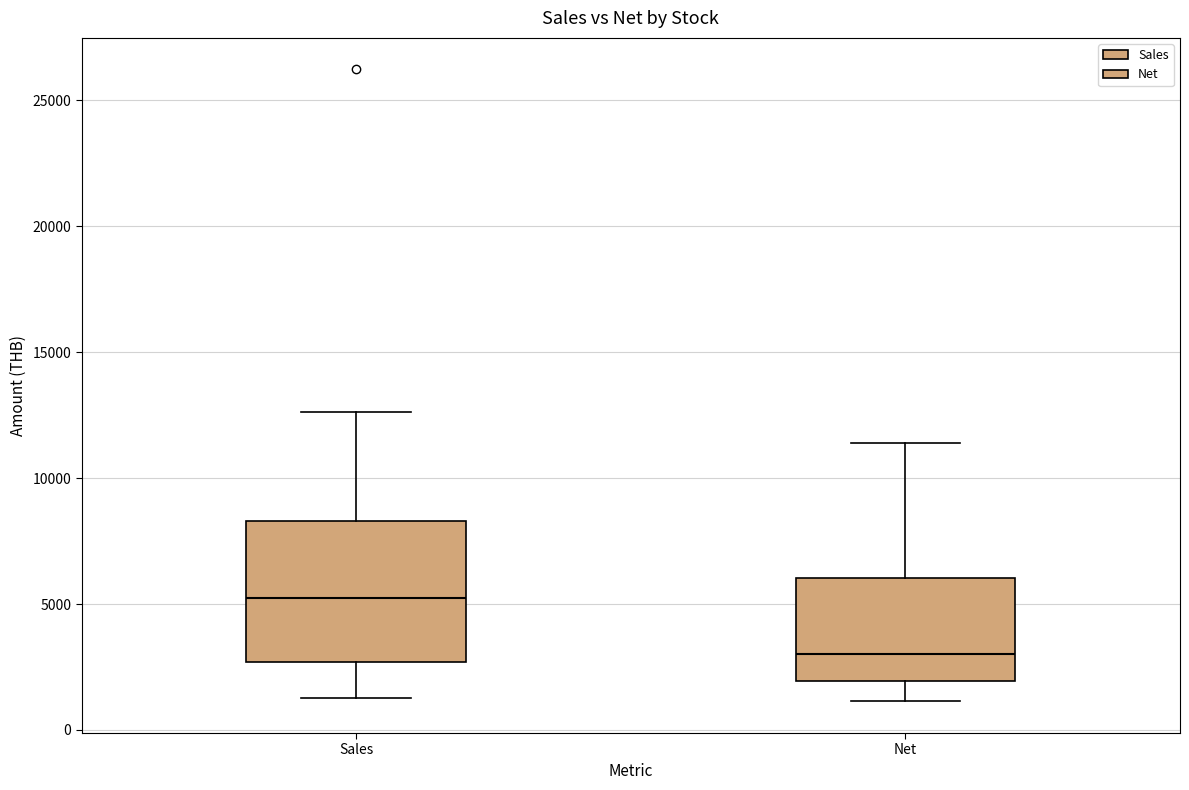

Reading left to right, transcribe this box plot: for each box, give where its median line is, the range the box spans, and where its two whiskers end, as read against the y-axis. The values are not printed on the chart, so give them approximately, as read against the axis.

Sales: median 5000, box 2500 to 8500, whiskers 1500 to 12500
Net: median 3000, box 2000 to 6000, whiskers 1000 to 11500